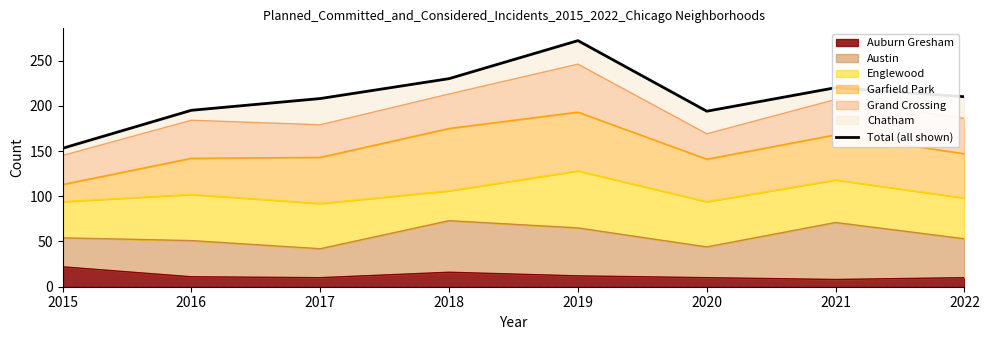

How many data points are above 210?

3